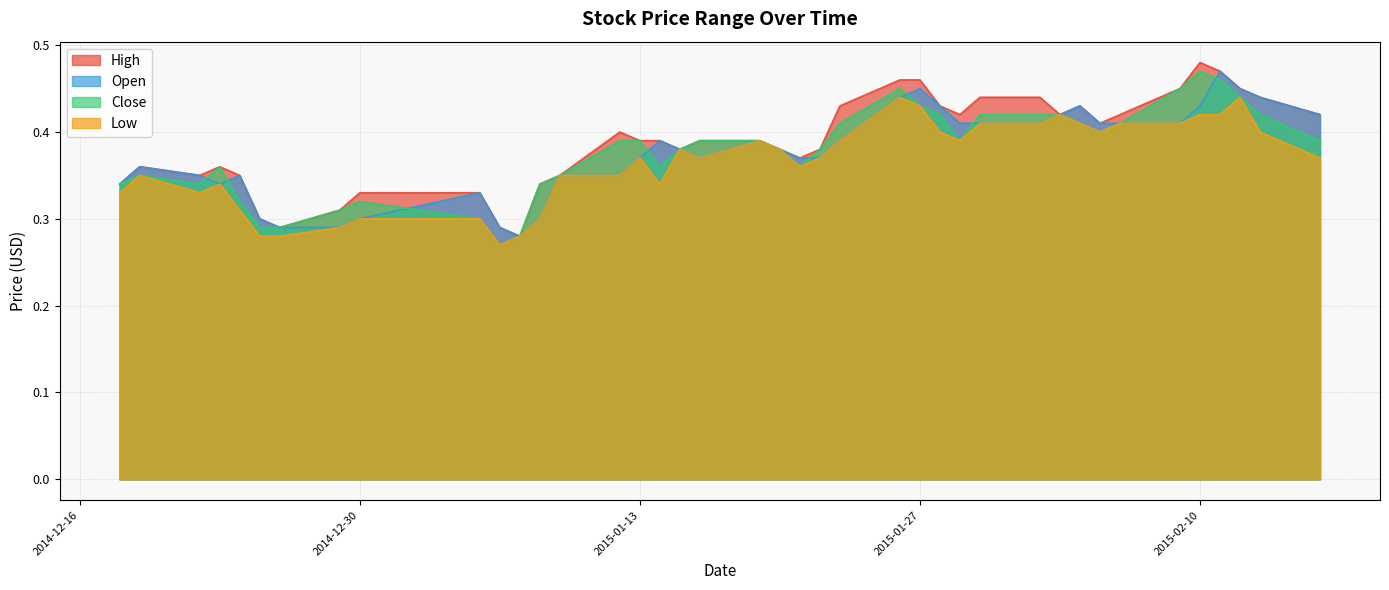

How many distinct data groups are displayed?

4